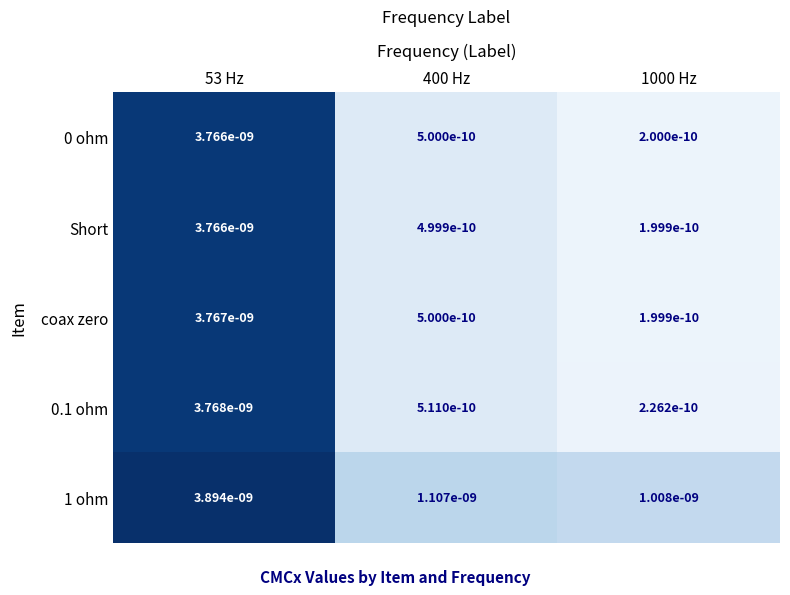

Between 53 Hz and 1000 Hz, which series saw the biggest shift?

coax zero